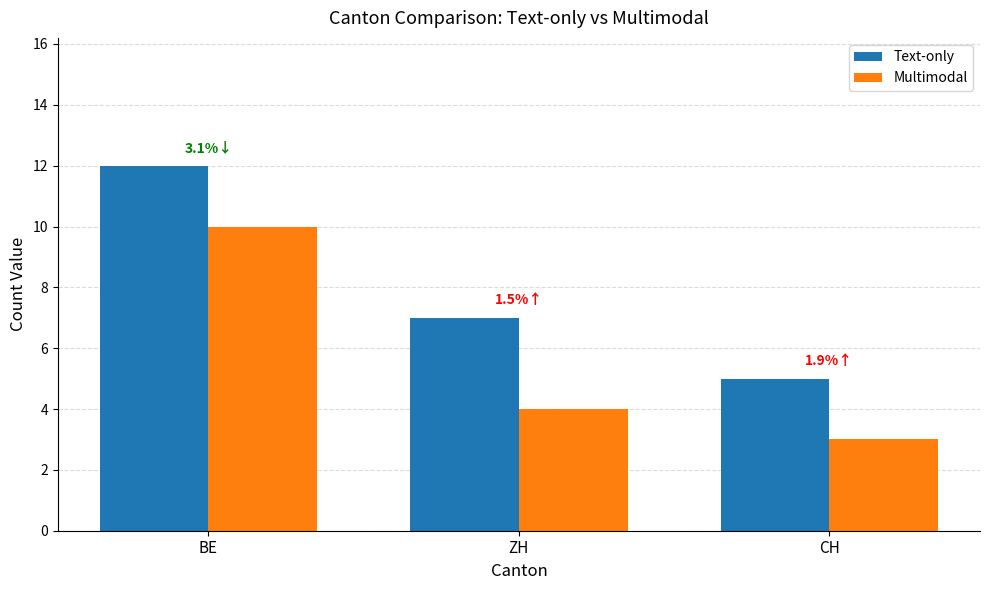

The value of Multimodal at BE is 7. True or false?

False